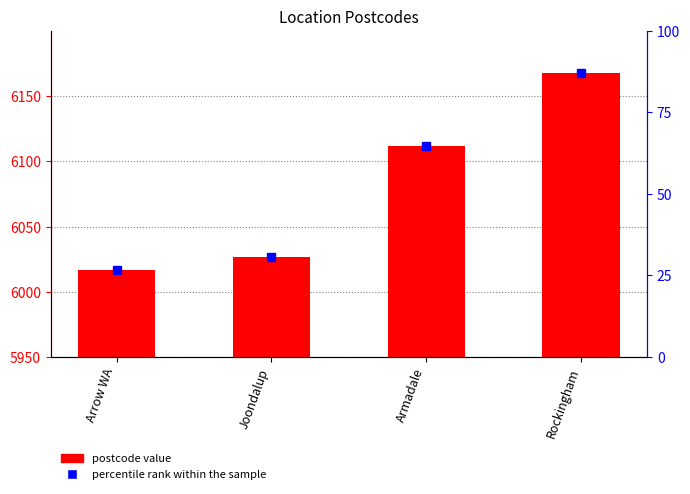

What is the average value?

6081